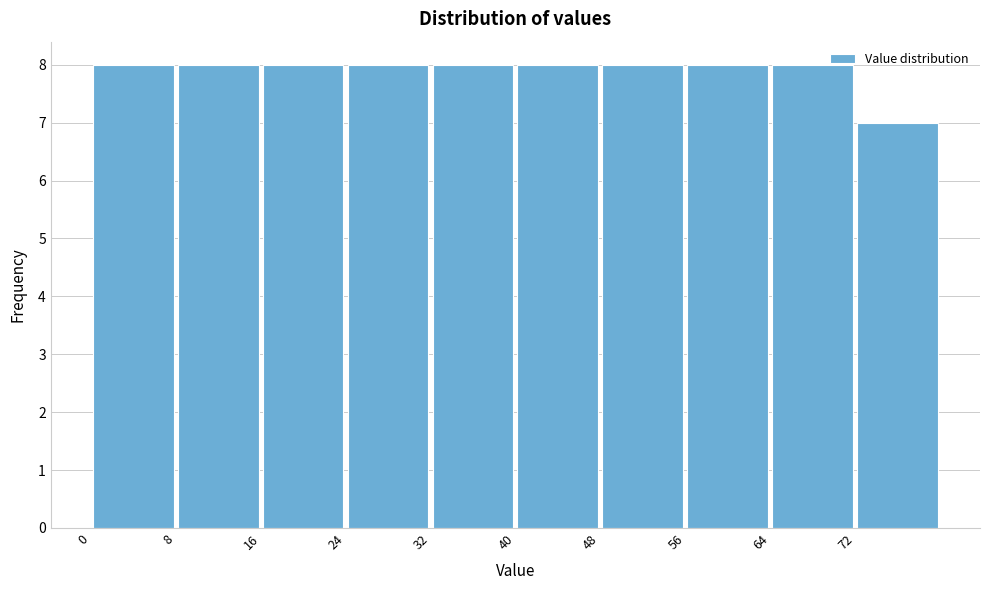

Reading left to right, list every bar in this chart as the range it spans on the x-axis followed by its height. The values are not printed on the chart, so give them approximately, as read against the axis.

0 to 8: 8
8 to 16: 8
16 to 24: 8
24 to 32: 8
32 to 40: 8
40 to 48: 8
48 to 56: 8
56 to 64: 8
64 to 72: 8
72 to 80: 7